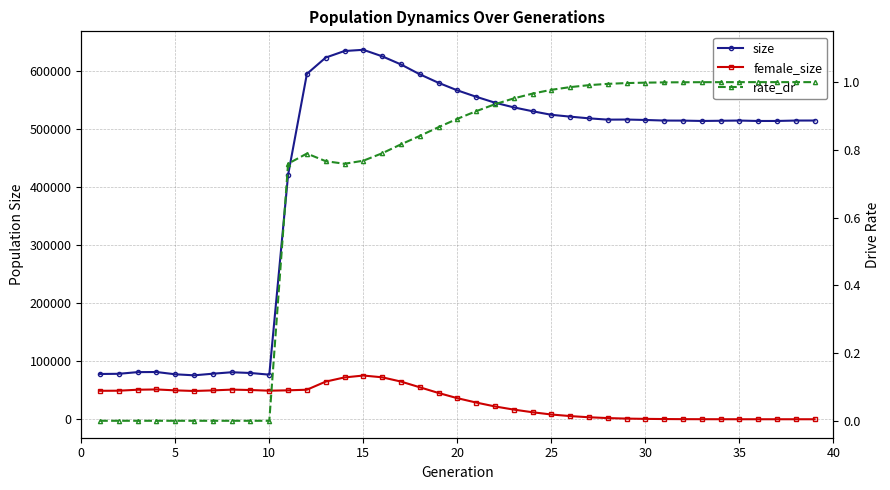

What is the greatest value displayed?

636380.0